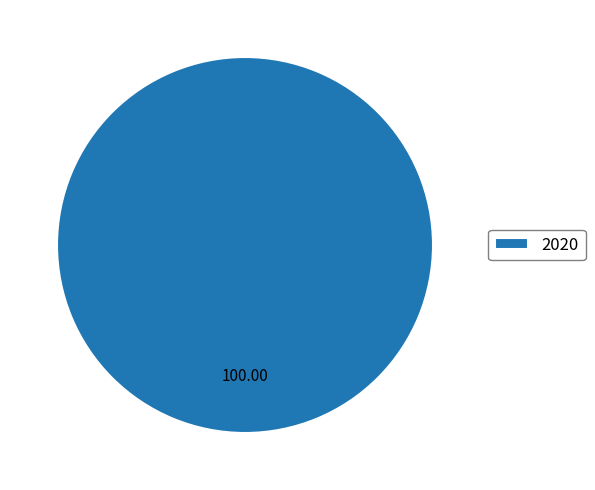

Does any single category account for the majority?

Yes